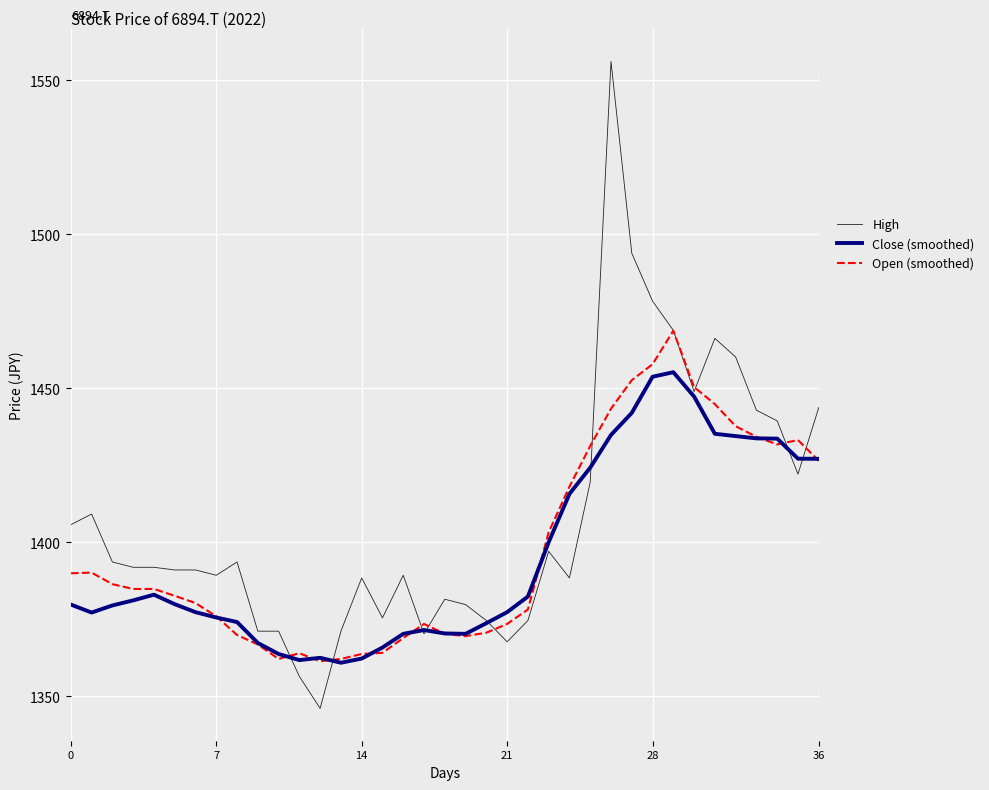

What is the minimum value shown in the chart?

1346.1